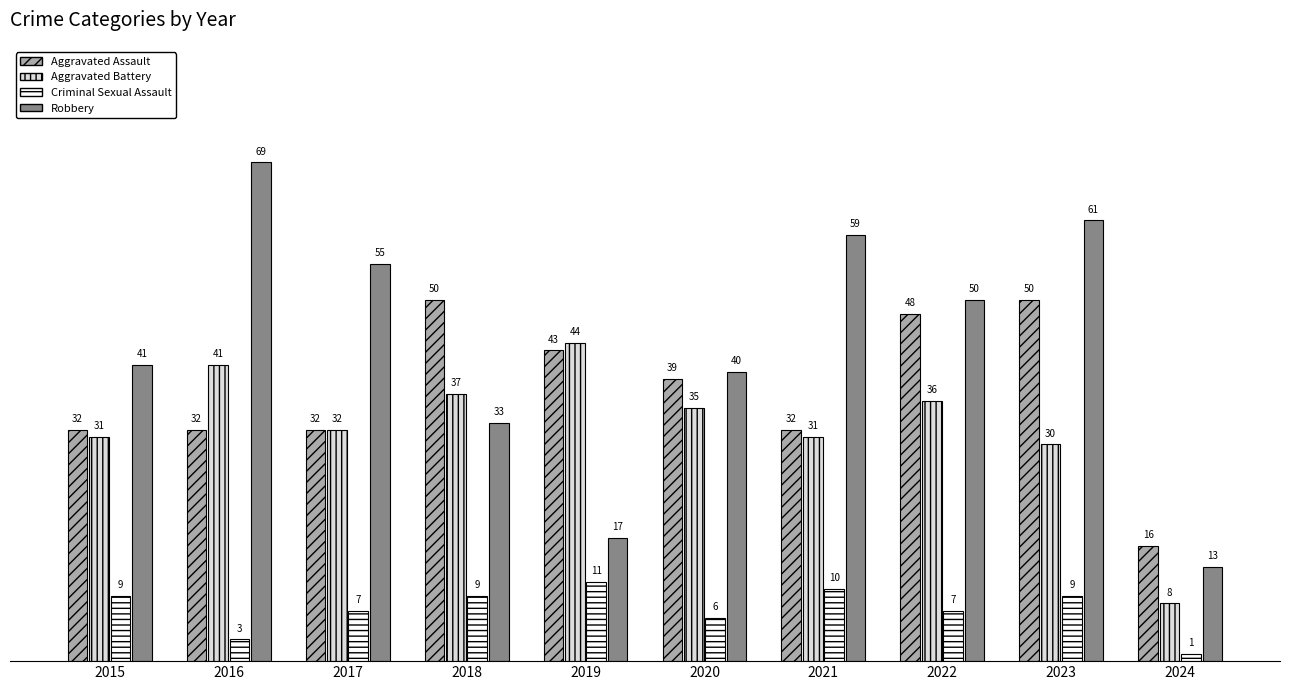

At which category is the sum across all series the highest?

2023